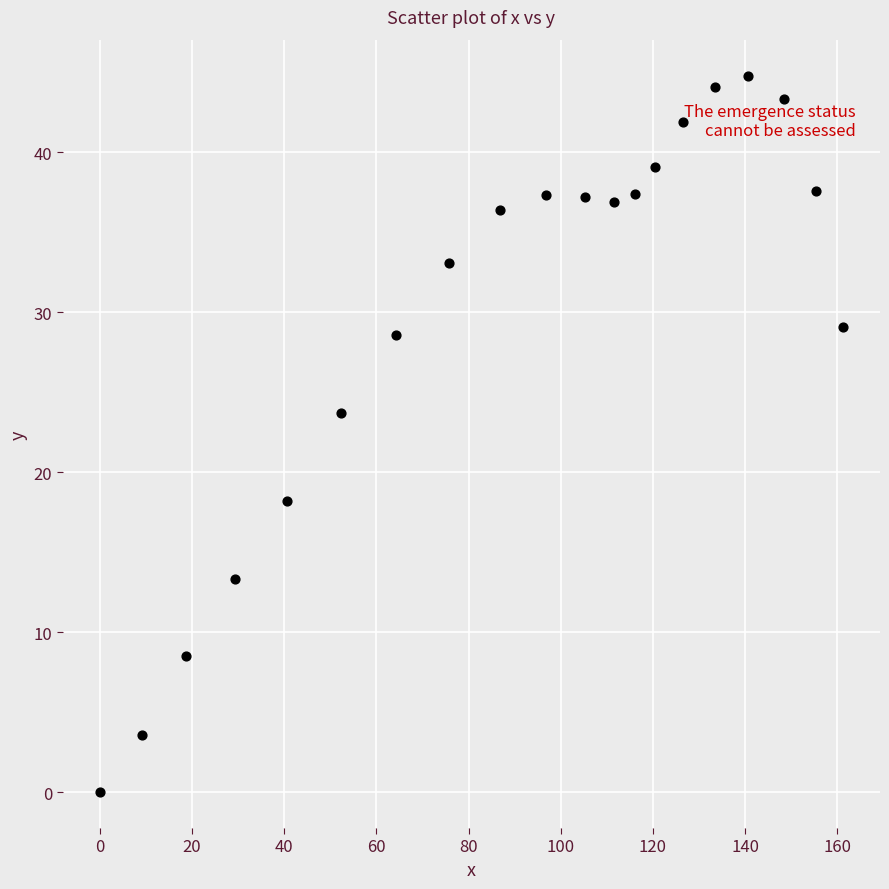

What Y value in the scatter plot is closest to 22?

23.7